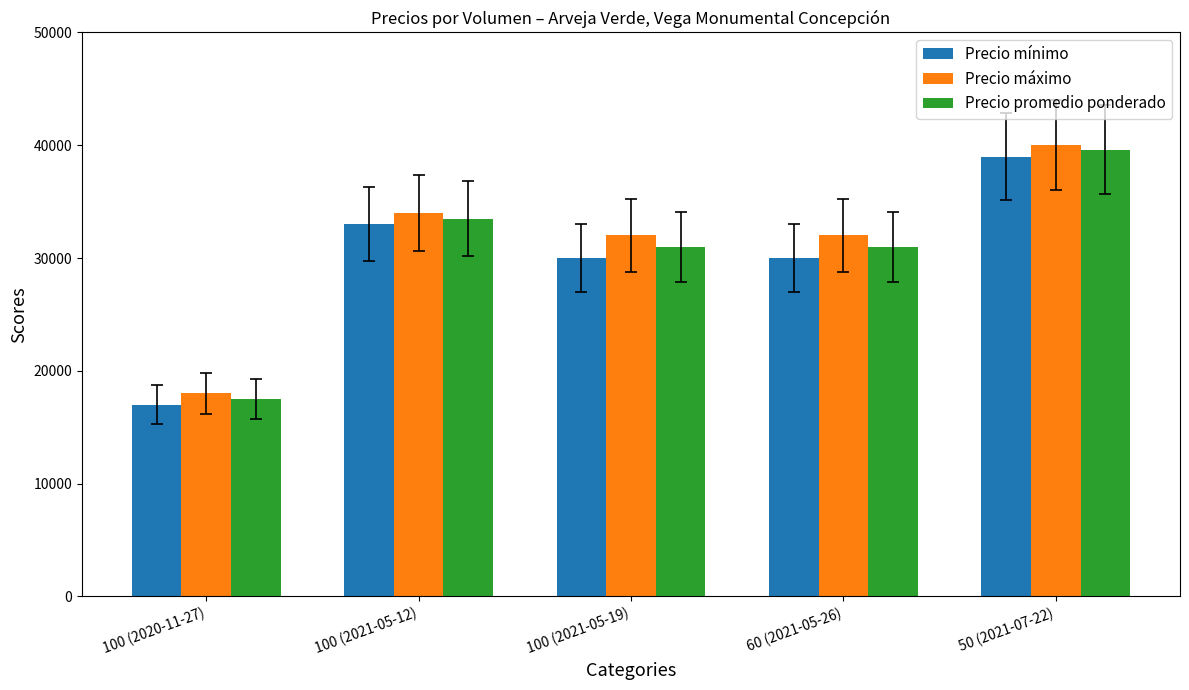

Where does the Precio promedio ponderado series first go above 31000?

100 (2021-05-12)